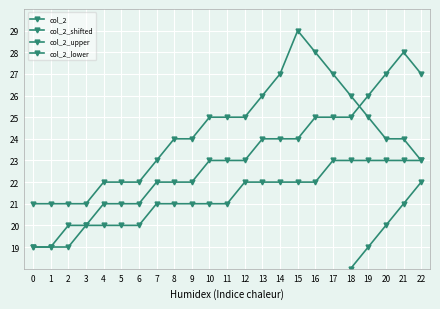

Is this an area chart (filled region under the line)?

No